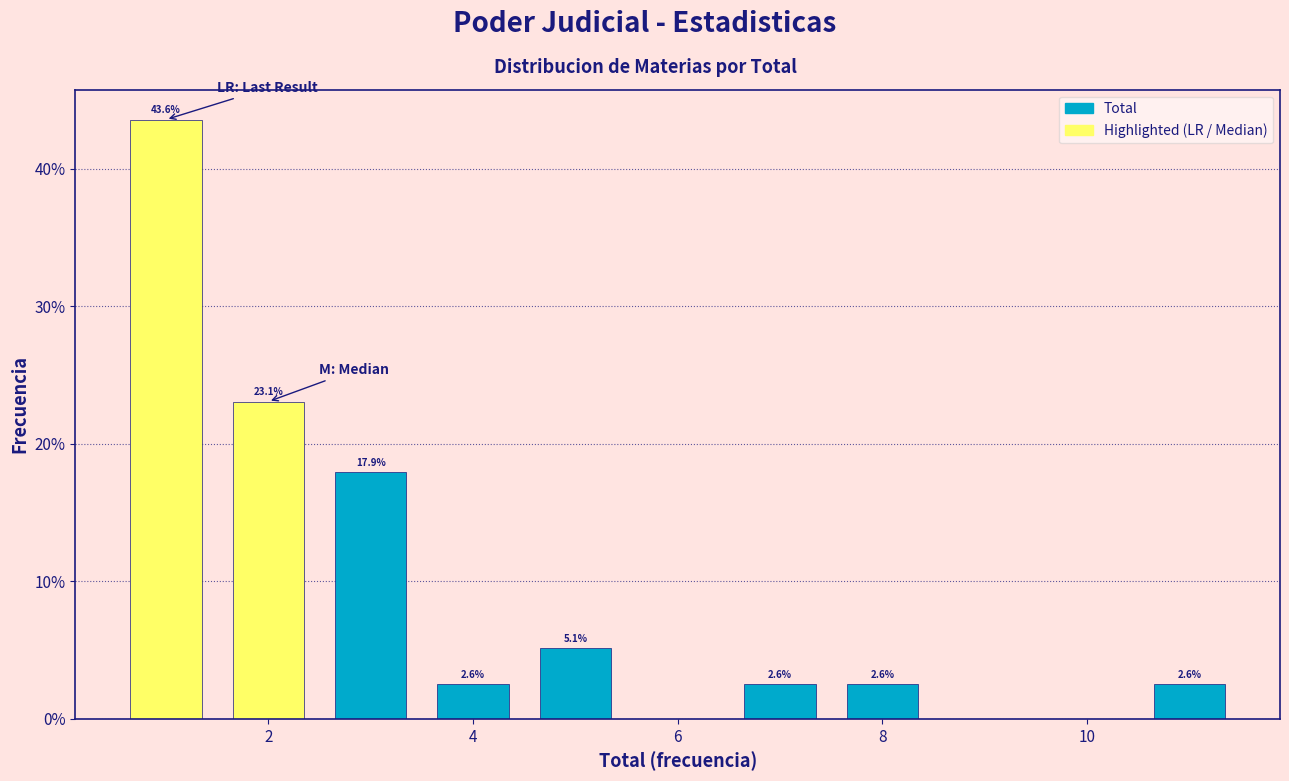

Over which range of the x-axis is the bar tallest?

0.5 to 1.5